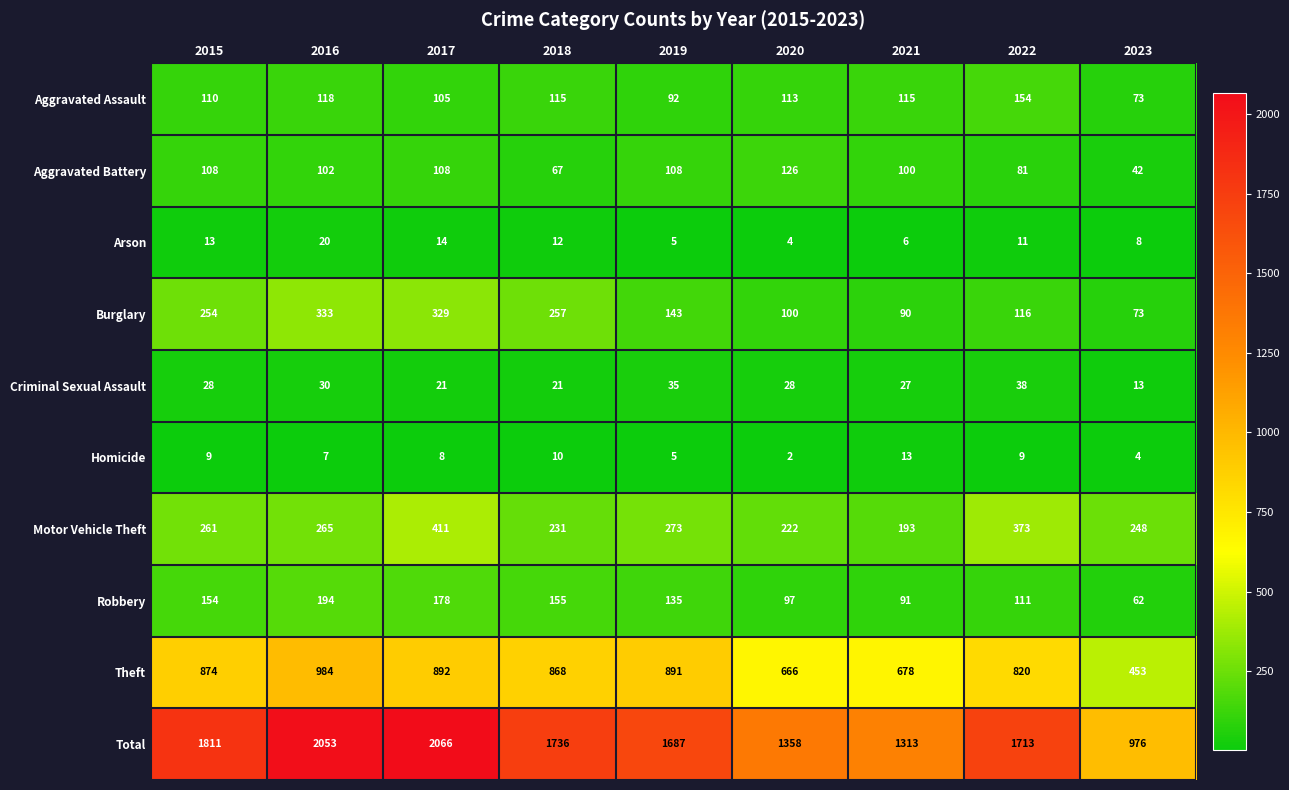

The value of Motor Vehicle Theft at 2015 is 401. True or false?

False